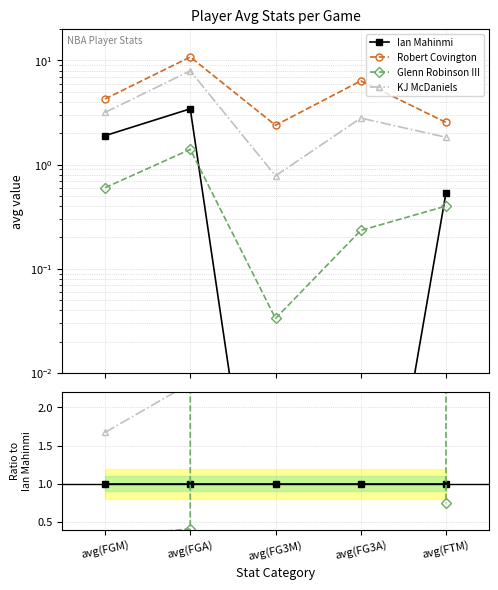

Between avg(FGA) and avg(FG3M), which series saw the biggest shift?

Robert Covington